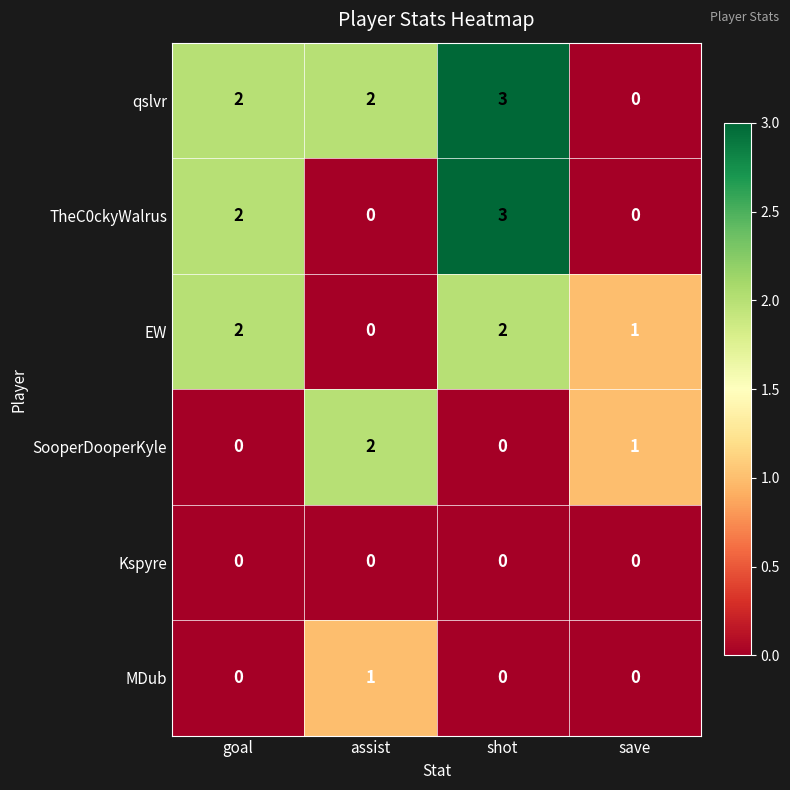

True or false: Kspyre has a value of 0 at save.

True